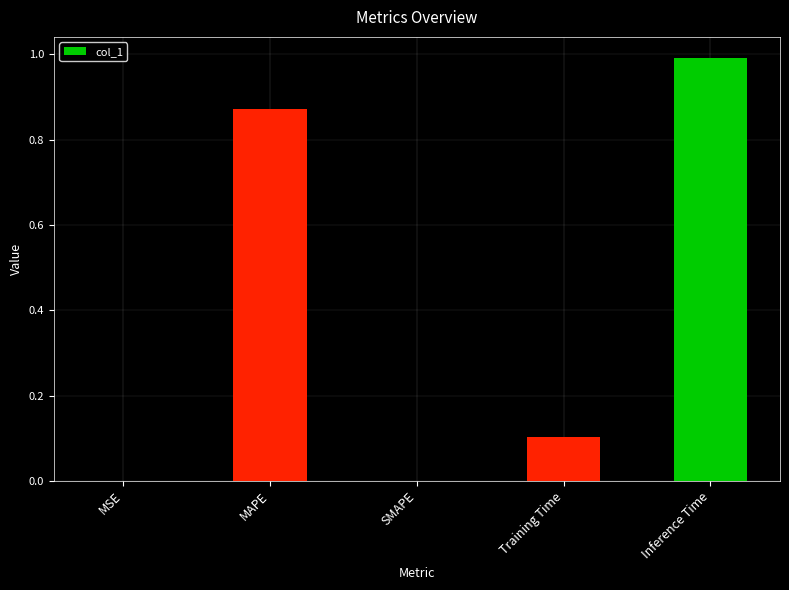

Is it true that the value at SMAPE is 0.0?

True